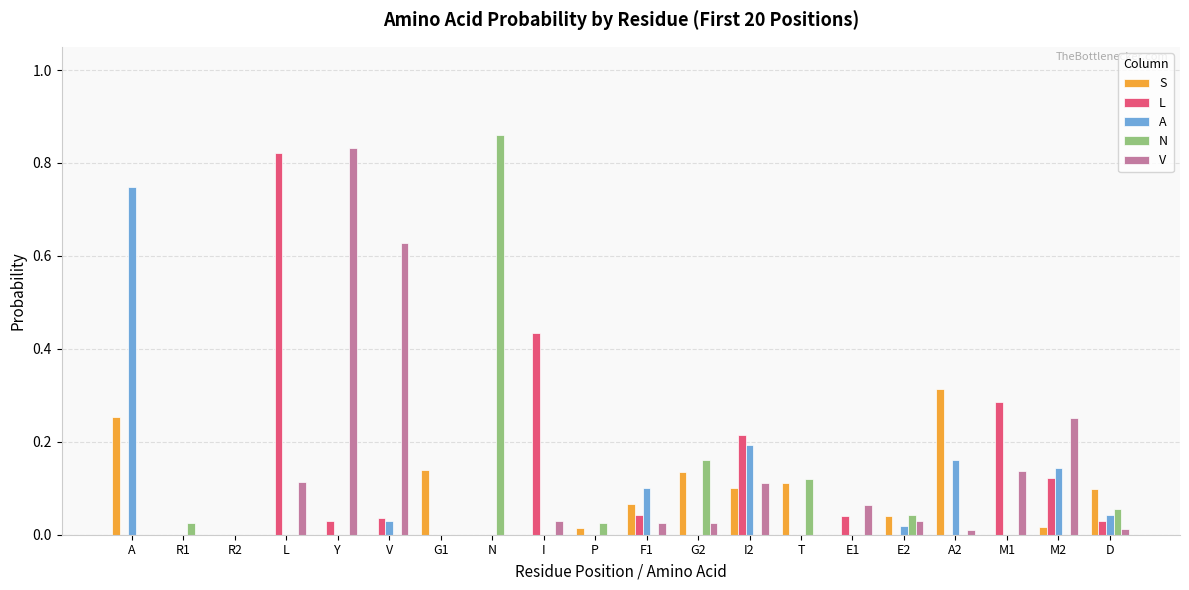

Are the bars horizontal?

No